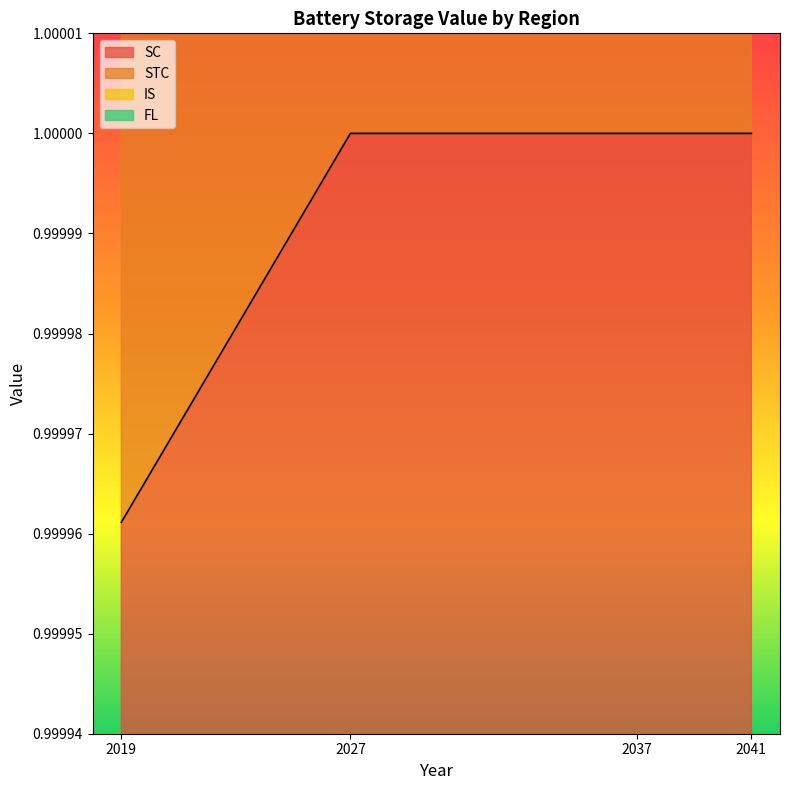

Which series has the largest range (max minus min)?

STC